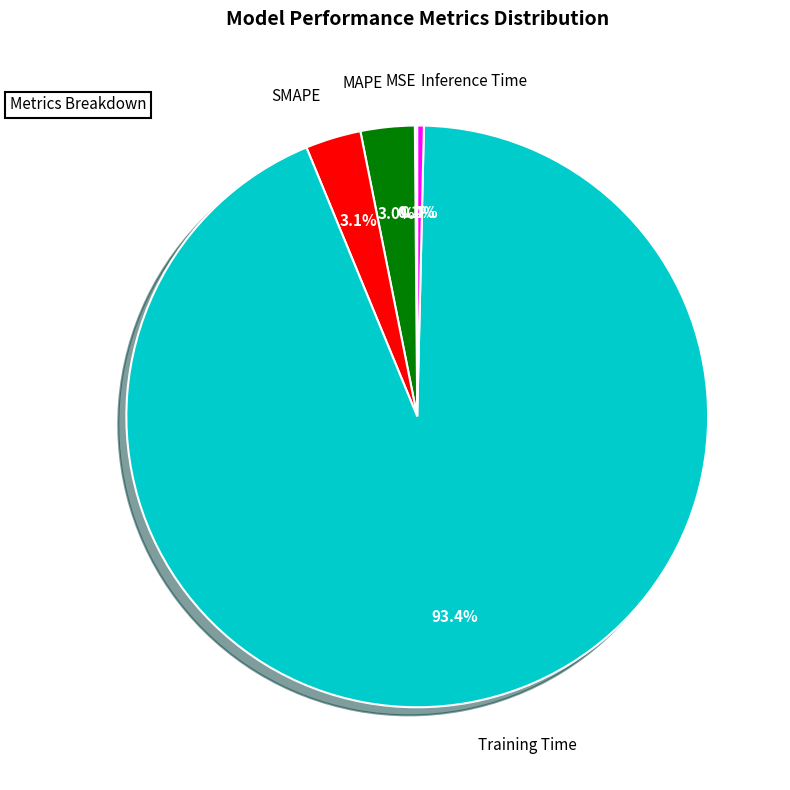

To the nearest percent, what is the average slice percentage?

20%